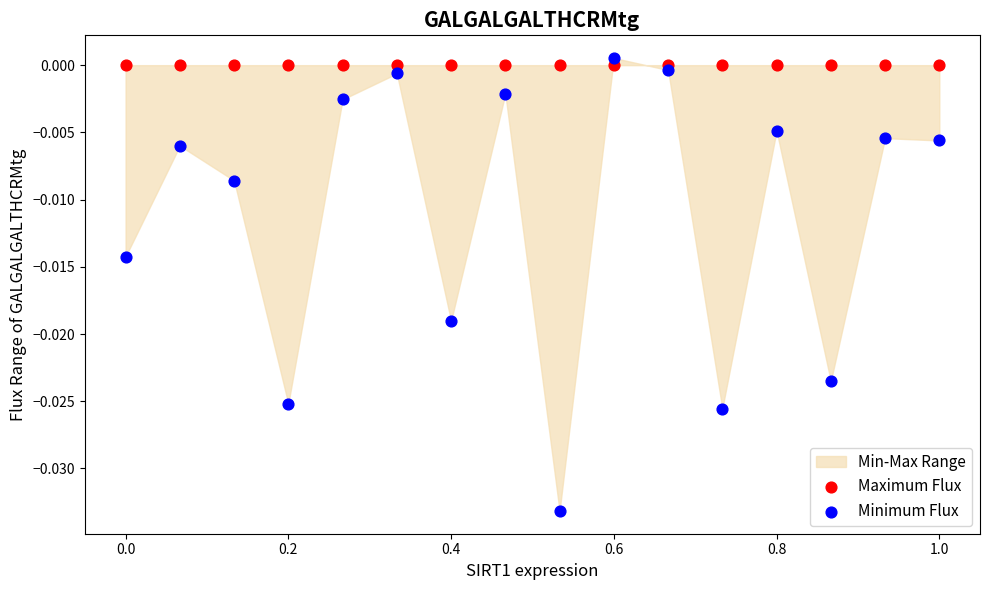

Which series contains the lowest Y value?

Minimum Flux